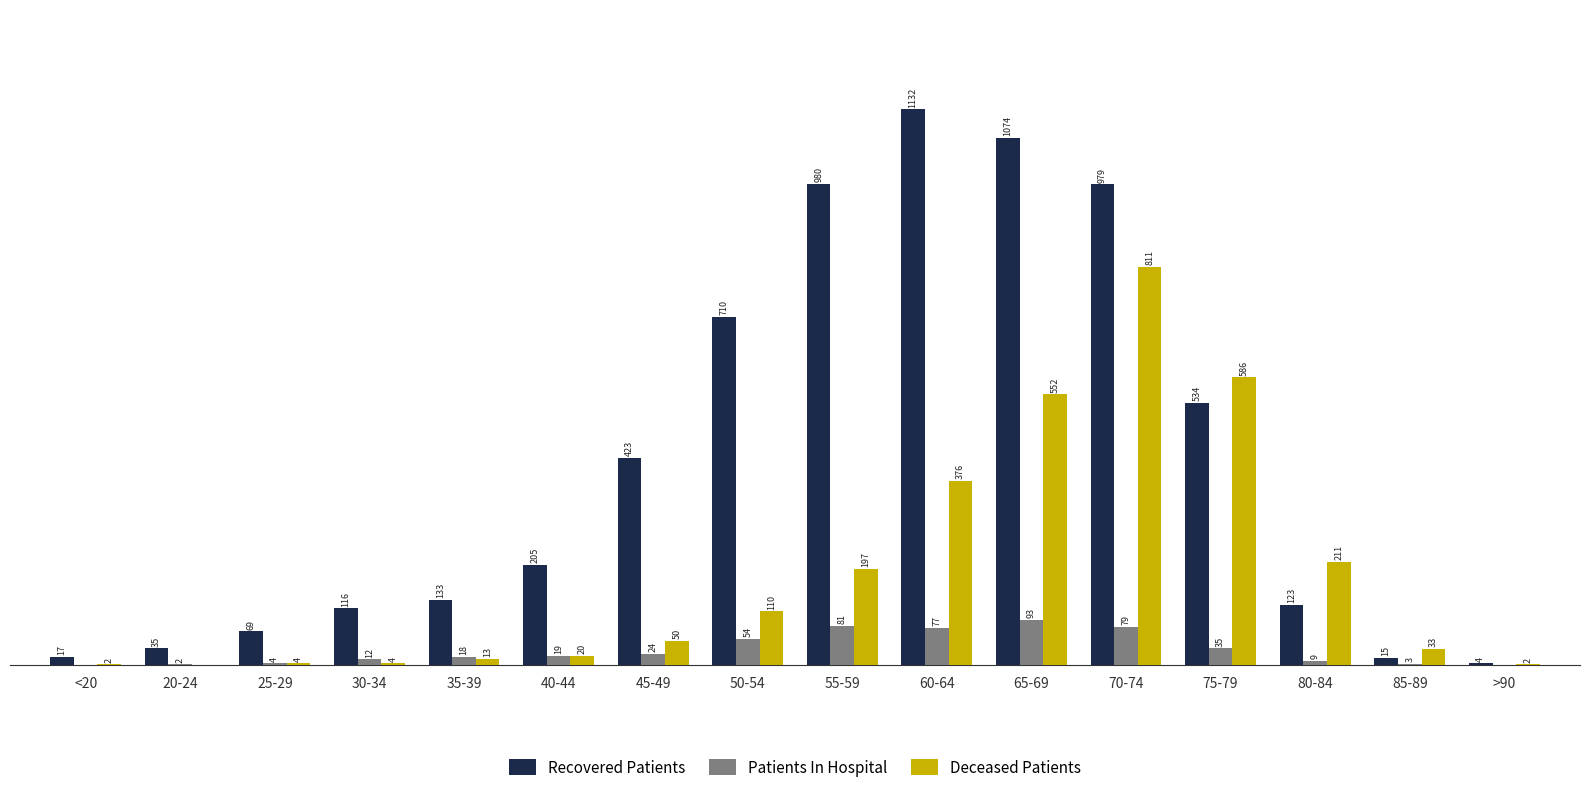

At which label is Recovered Patients closest to 568?

75-79